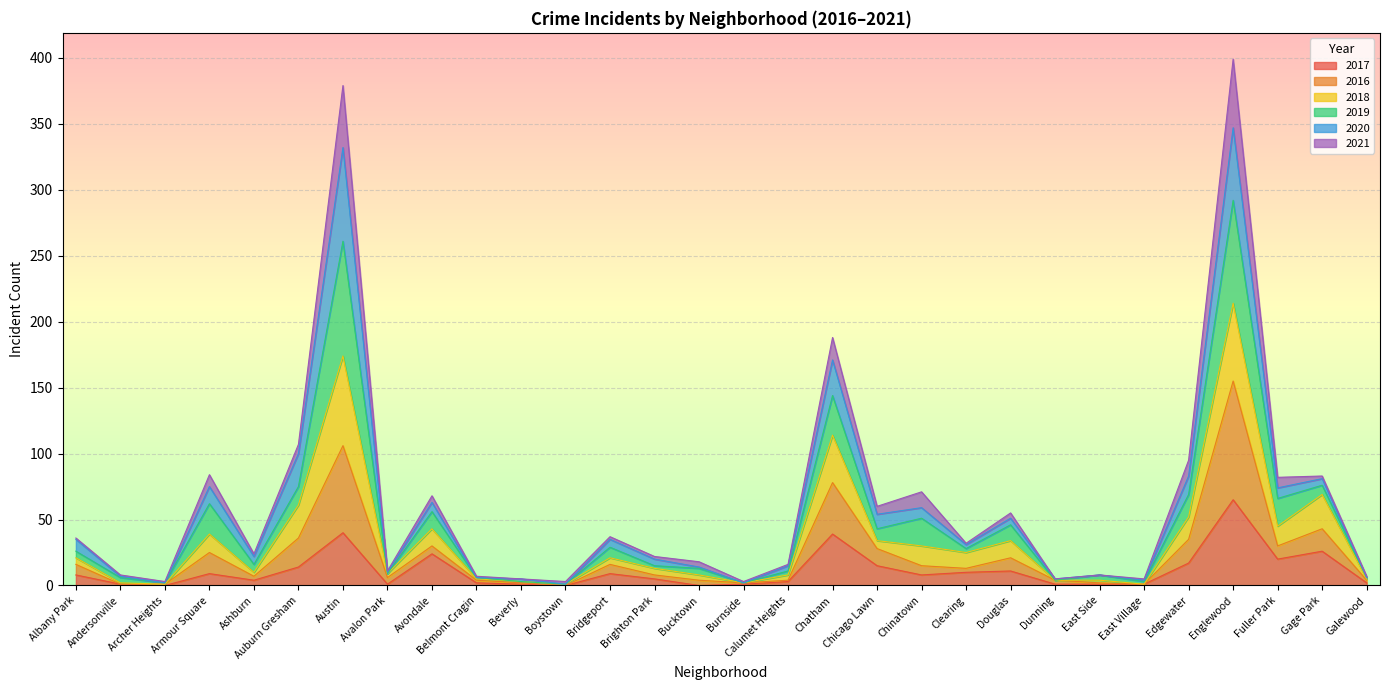

What is the difference between the highest and lowest values at Chatham?

149